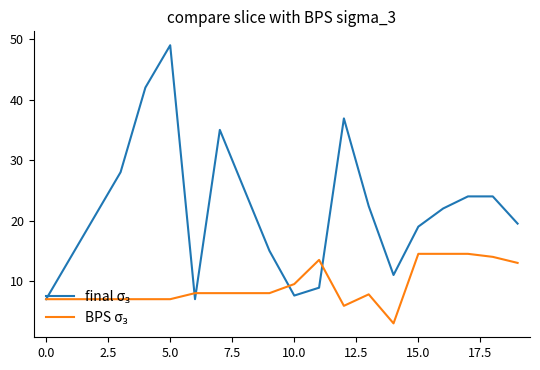

What is the smallest value displayed?

3.0